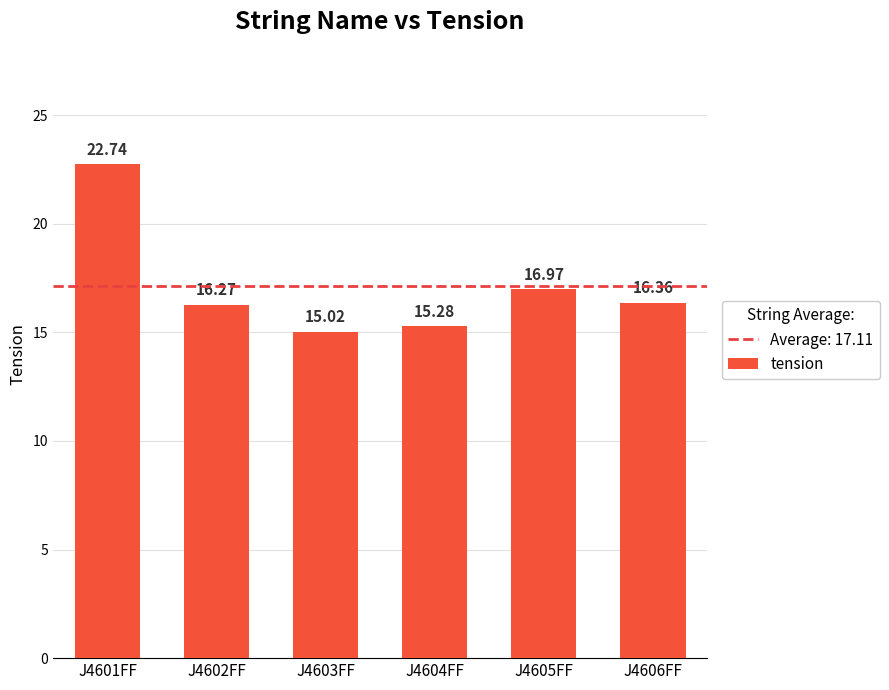

Between J4601FF and J4605FF, which is larger?

J4601FF